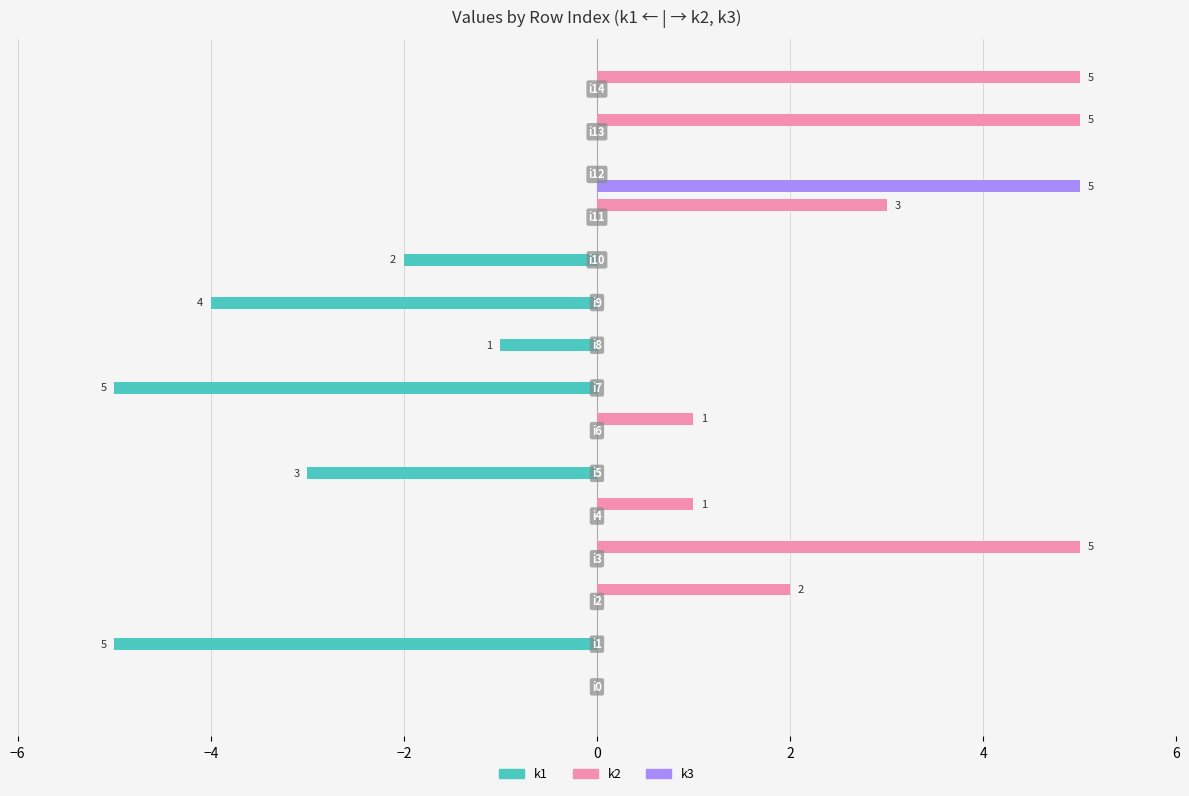

Which series has the largest total across all categories?

k2